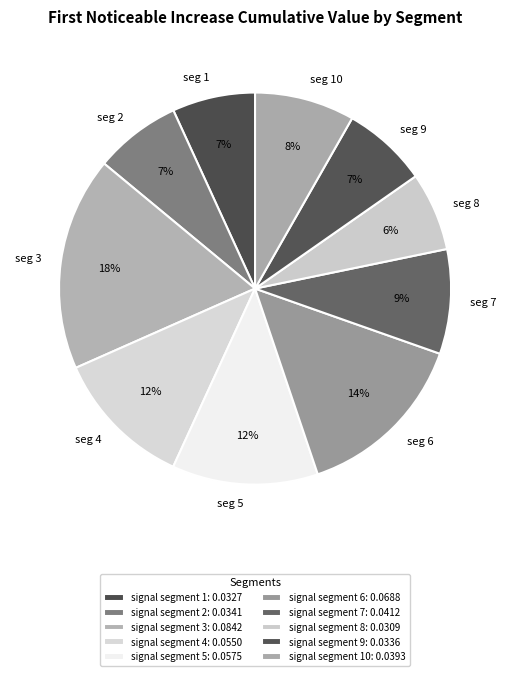

To the nearest percent, what is the combined percentage of seg 5 and seg 4?

24%